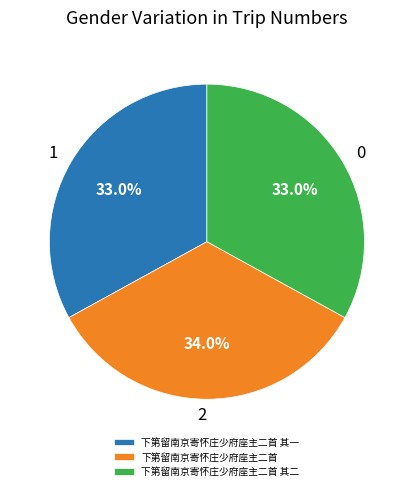

Do 下第留南京寄怀庄少府座主二首 其一 and 下第留南京寄怀庄少府座主二首 其二 together represent more than half of the pie?

Yes